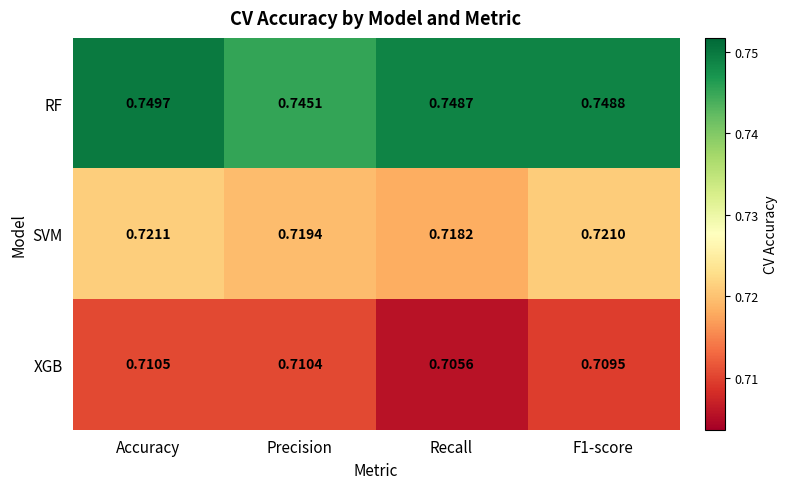

Rank the series at Accuracy from highest to lowest value.

RF, SVM, XGB